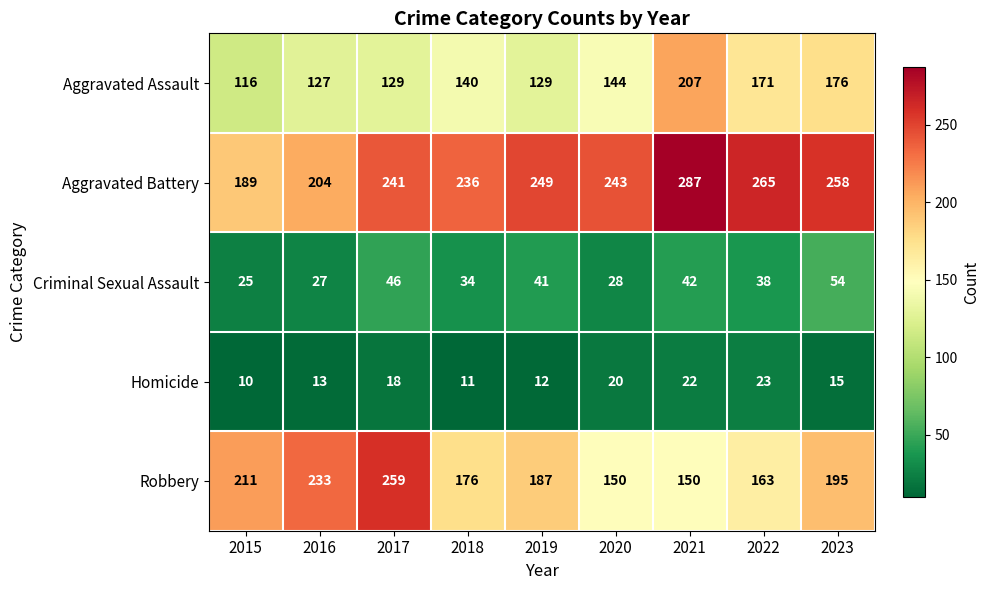

Between 2022 and 2023, which series saw the biggest shift?

Robbery